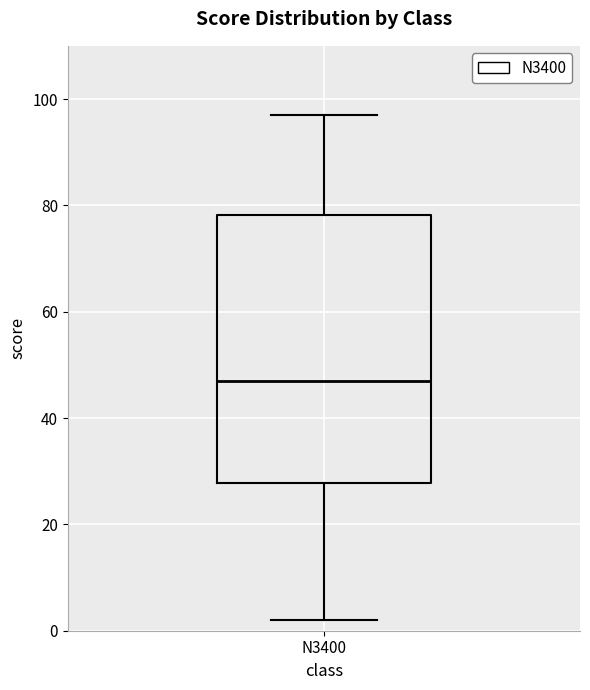

Where is the upper edge of the box for N3400 on the y-axis? The values are not printed on the chart, so give them approximately, as read against the axis.

78